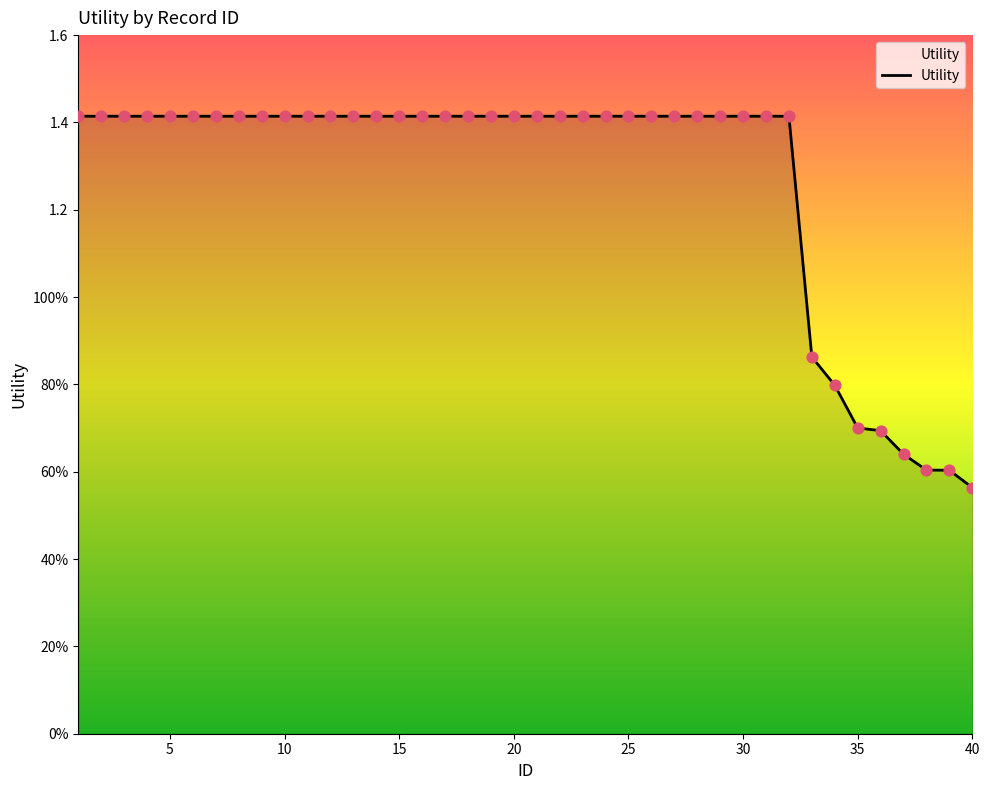

Does the chart have visible grid lines?

No